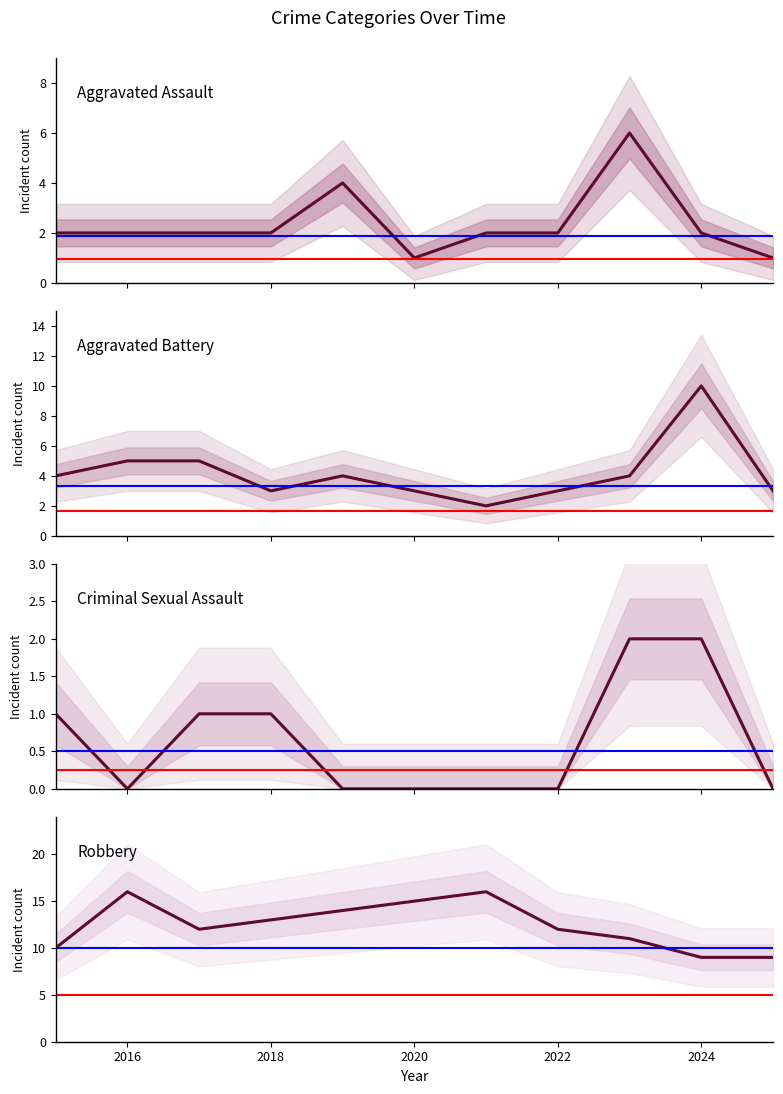

Reading right to left, extract all data points from this chart.

Aggravated Assault: 1	2	6	2	2	1	4	2	2	2	2
Aggravated Battery: 3	10	4	3	2	3	4	3	5	5	4
Criminal Sexual Assault: 0	2	2	0	0	0	0	1	1	0	1
Robbery: 9	9	11	12	16	15	14	13	12	16	10